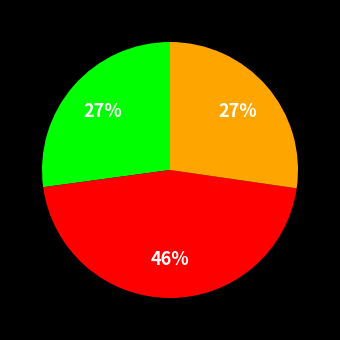

Does any single category account for the majority?

No